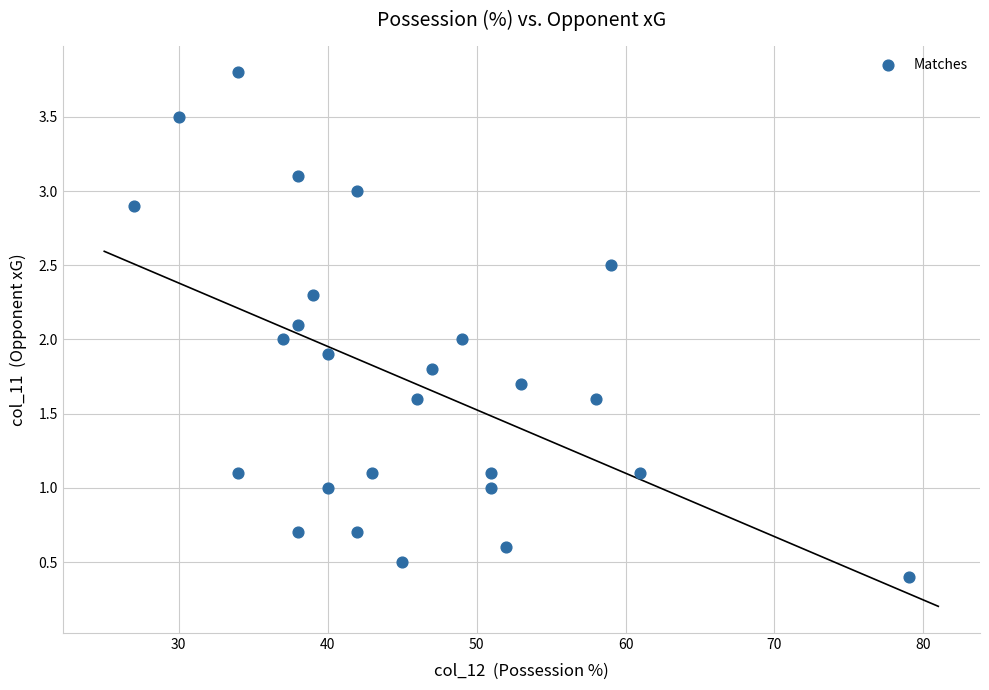

What is the range of X values (max minus min)?

52.0